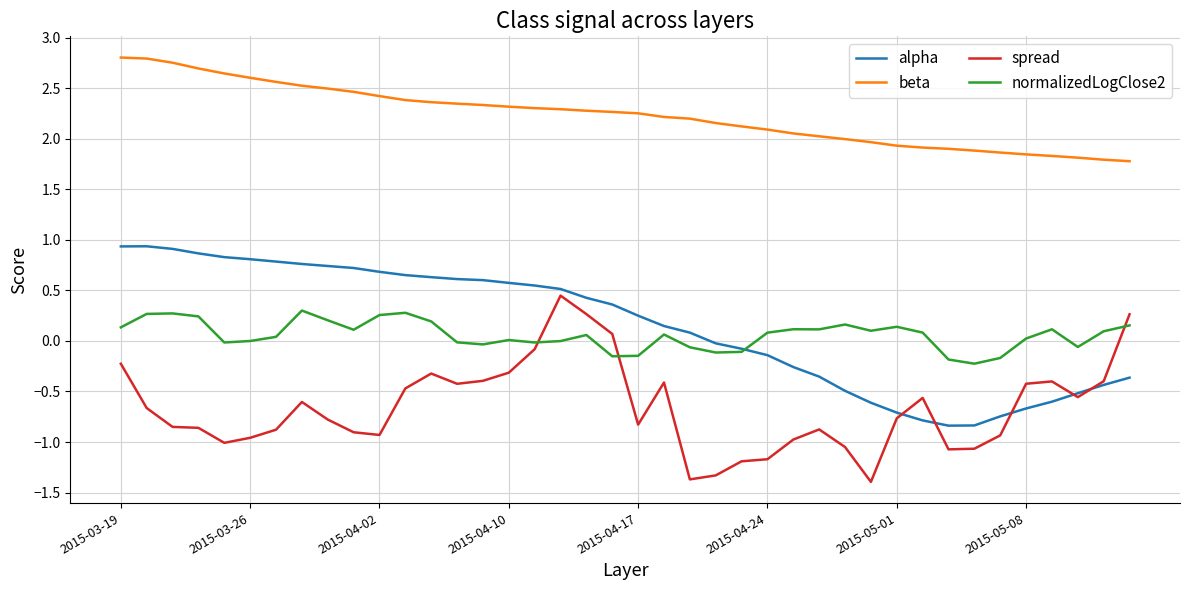

What is the average value of the beta series?

2.2